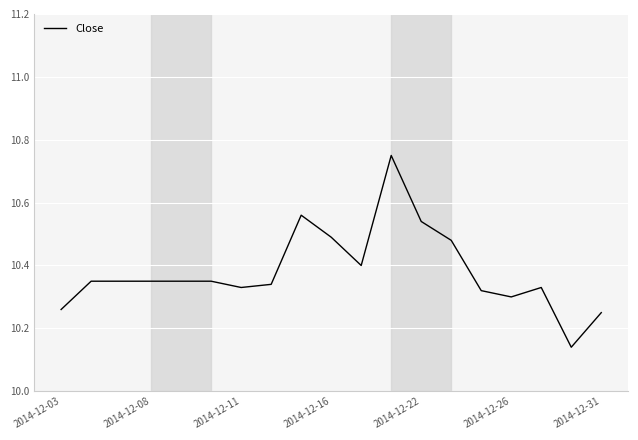

Reading right to left, list all the values displayed in this chart.

10.2	10.1	10.3	10.3	10.3	10.5	10.5	10.8	10.4	10.5	10.6	10.3	10.3	10.3	10.3	10.3	10.3	10.3	10.3